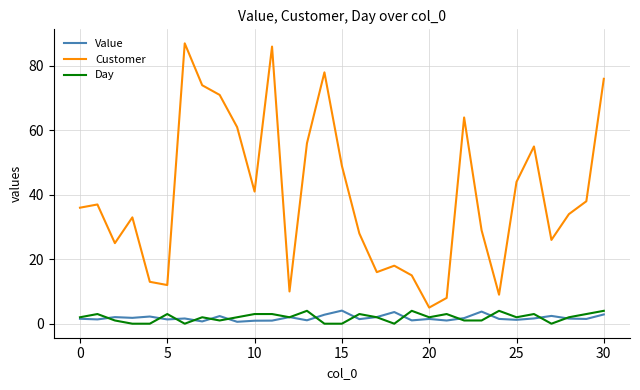

Which series has the largest total across all categories?

Customer